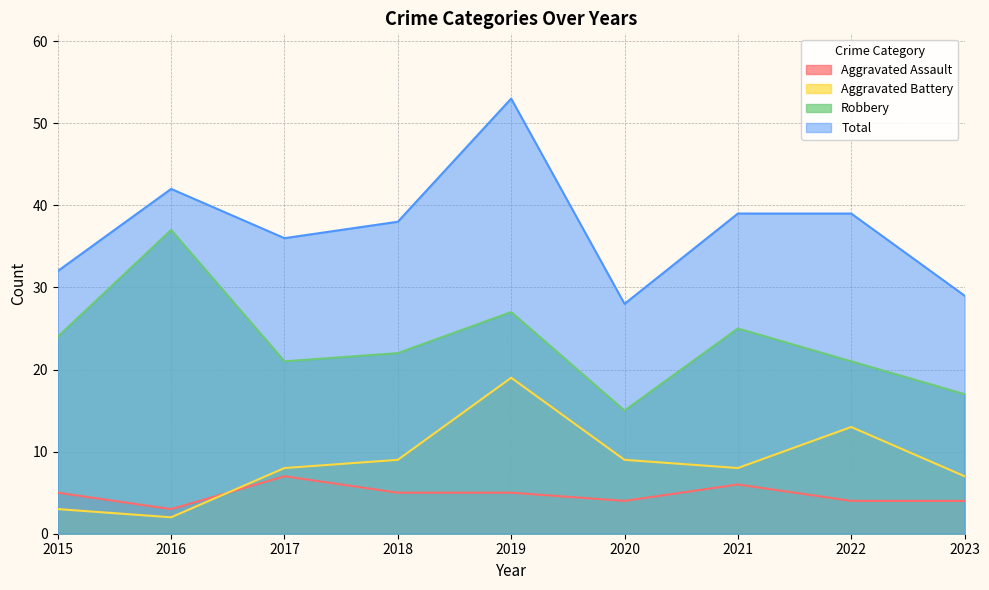

Where is Total nearest to the value 40?

2021